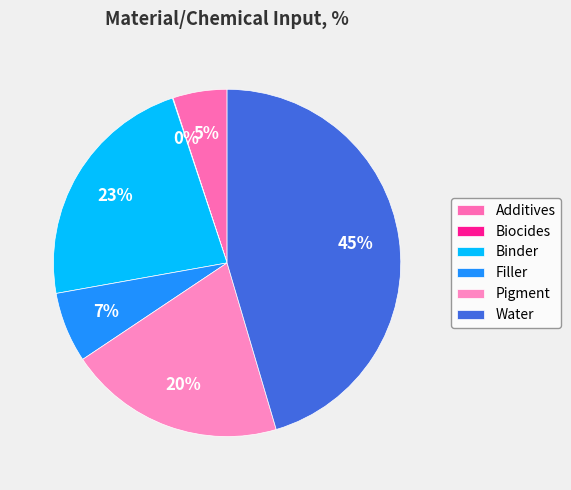

How many slices are in this pie chart?

6